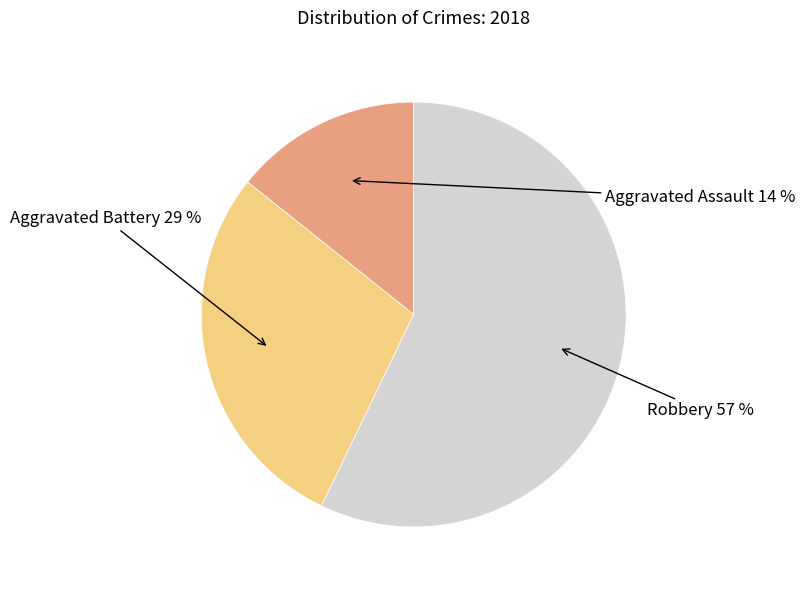

Rank the categories by value from highest to lowest.

Robbery, Aggravated Battery, Aggravated Assault